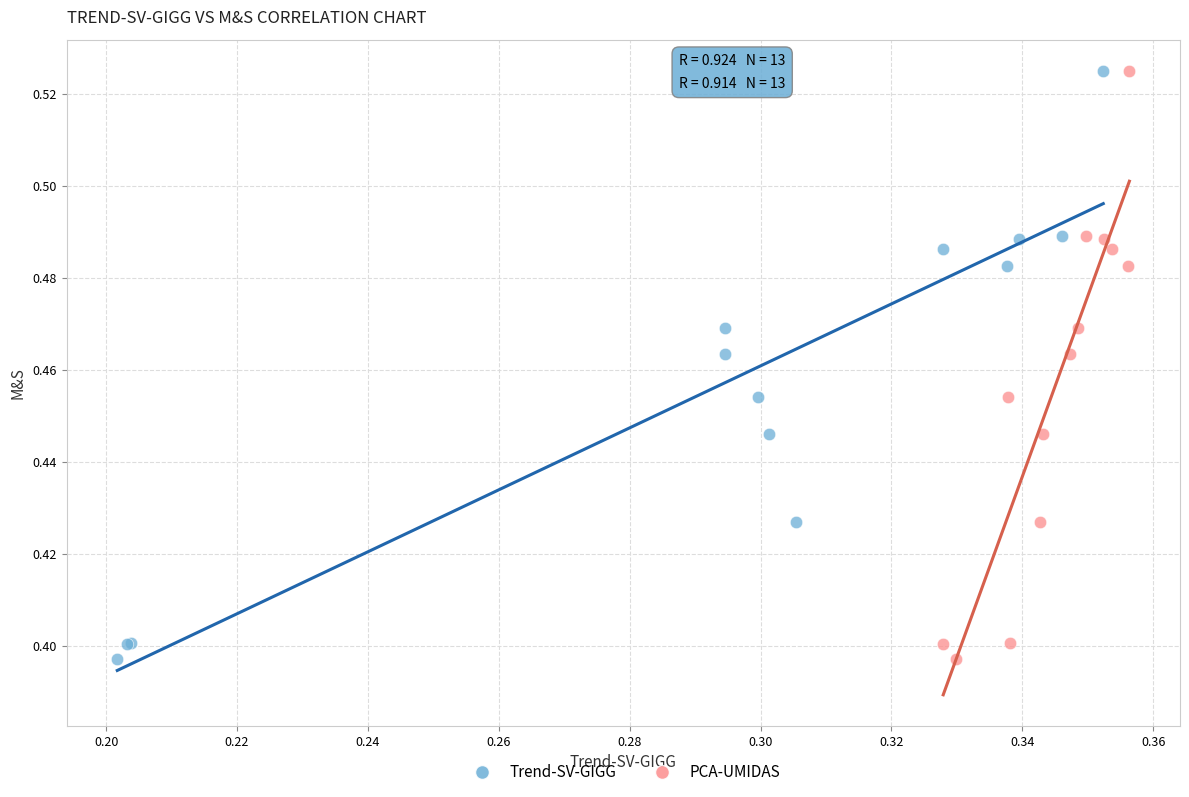

What are all the series names shown in the legend?

Trend-SV-GIGG, PCA-UMIDAS